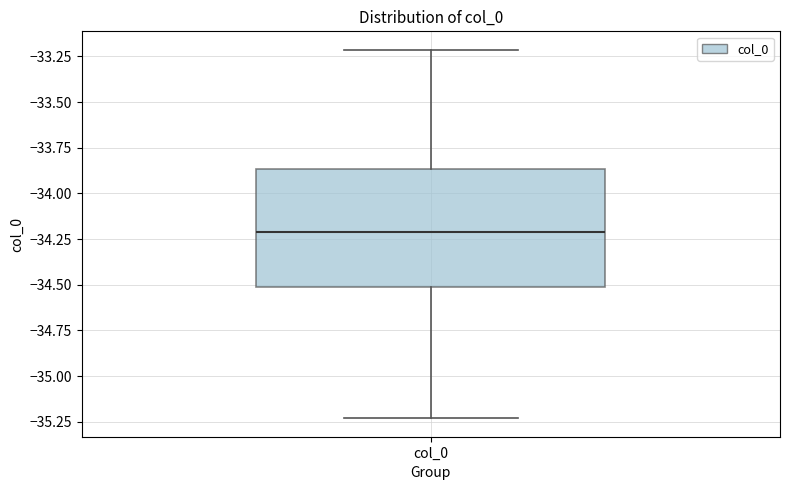

Where is the upper edge of the box for col_0 on the y-axis? The values are not printed on the chart, so give them approximately, as read against the axis.

-33.85